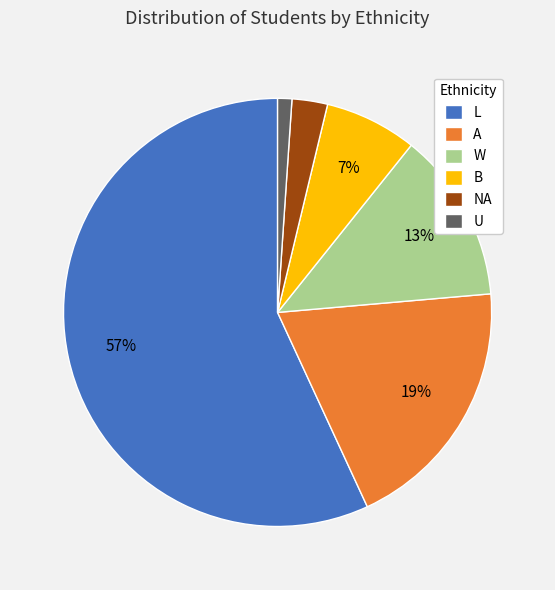

To the nearest percent, what is the combined percentage of L and U?

58%